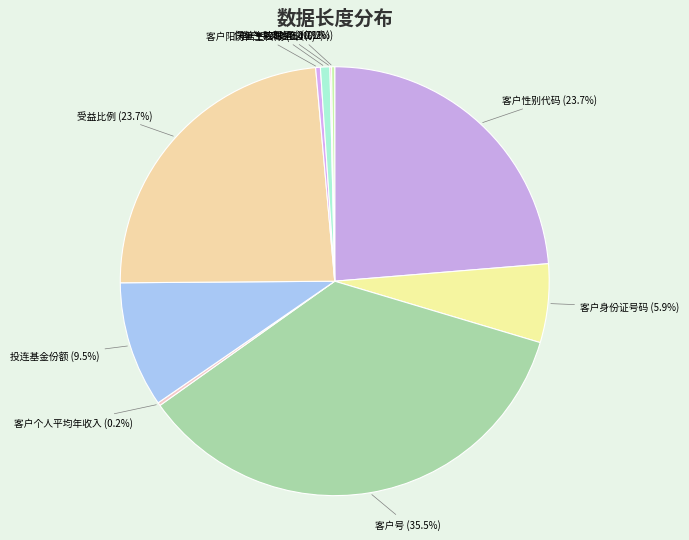

Between 客户号 and 受益比例, which is larger?

客户号